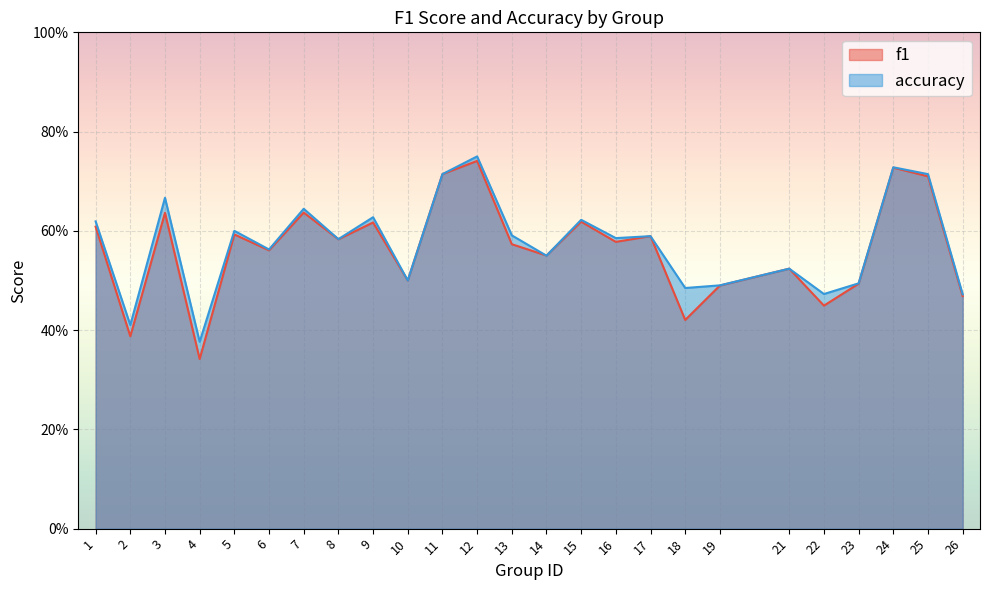

Reading left to right, what are all the values shown in this chart?

f1: 0.6	0.4	0.6	0.3	0.6	0.6	0.6	0.6	0.6	0.5	0.7	0.7	0.6	0.6	0.6	0.6	0.6	0.4	0.5	0.5	0.4	0.5	0.7	0.7	0.5
accuracy: 0.6	0.4	0.7	0.4	0.6	0.6	0.6	0.6	0.6	0.5	0.7	0.8	0.6	0.6	0.6	0.6	0.6	0.5	0.5	0.5	0.5	0.5	0.7	0.7	0.5